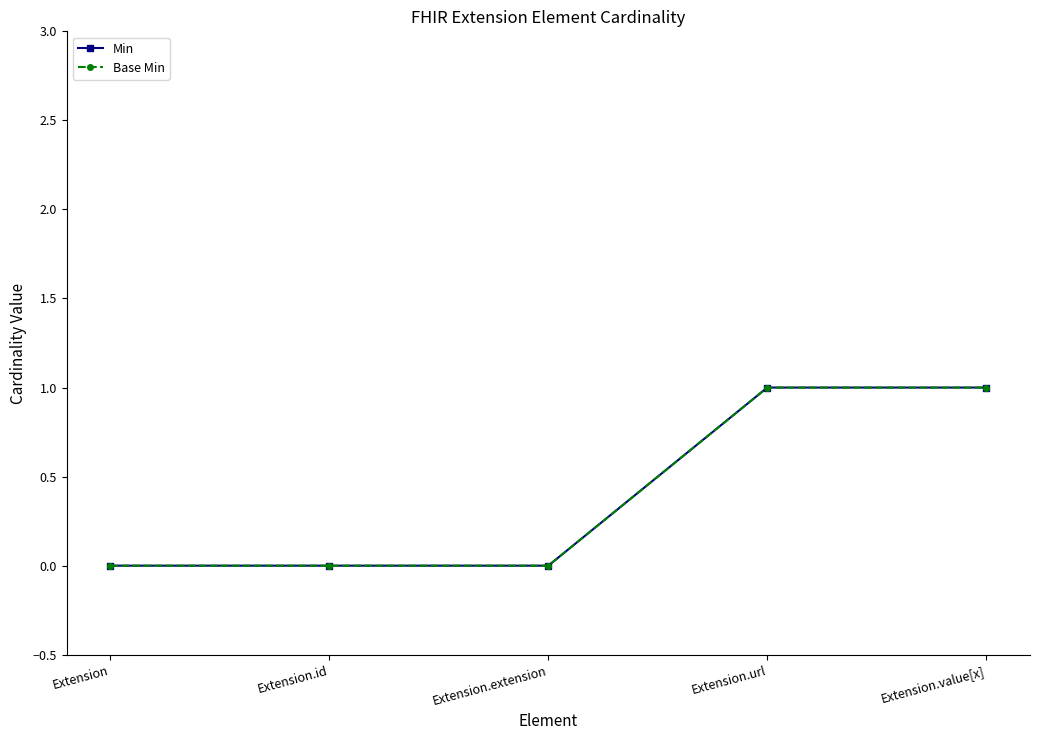

Is this an area chart (filled region under the line)?

No